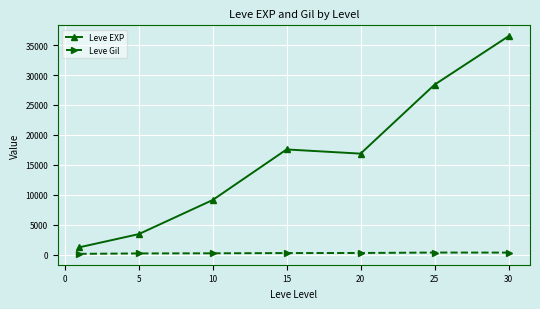

Which series has the largest total across all categories?

Leve EXP